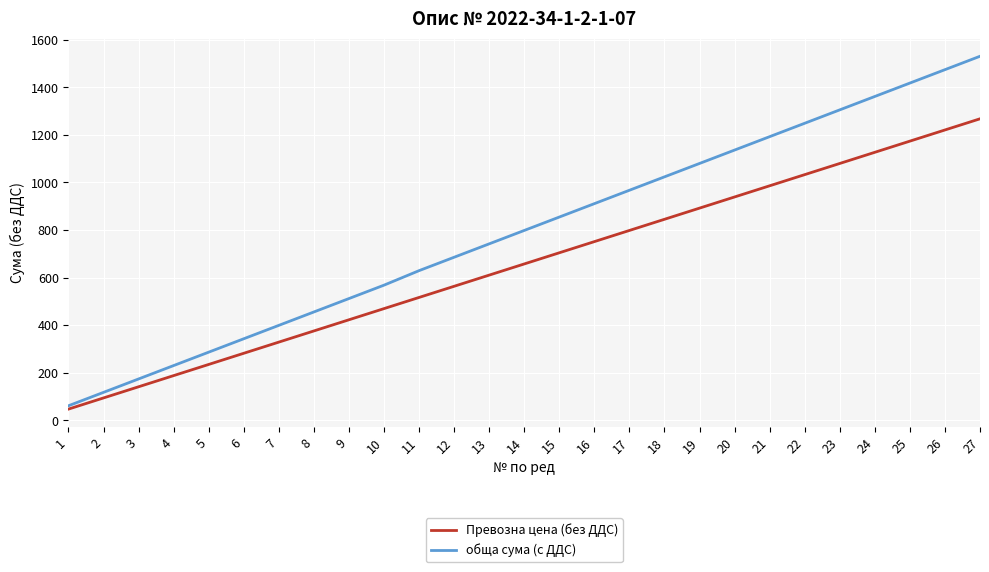

At which label does обща сума (с ДДС) reach its minimum?

1